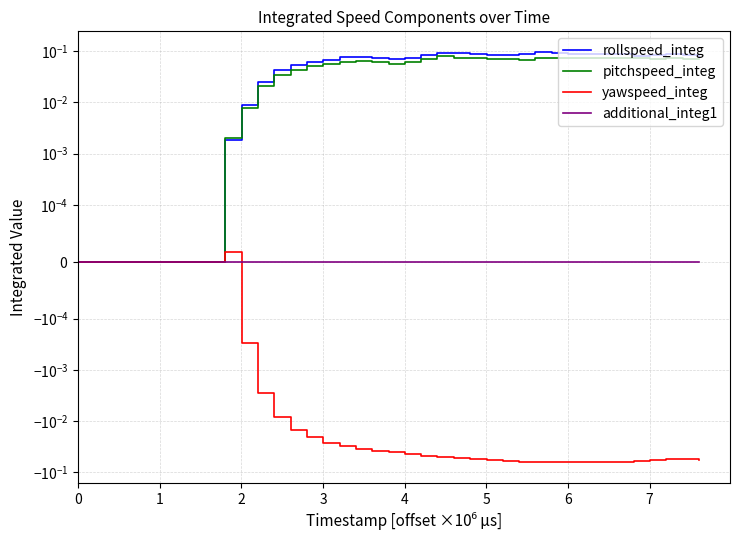

True or false: pitchspeed_integ has a value of 0.0 at 3.

False